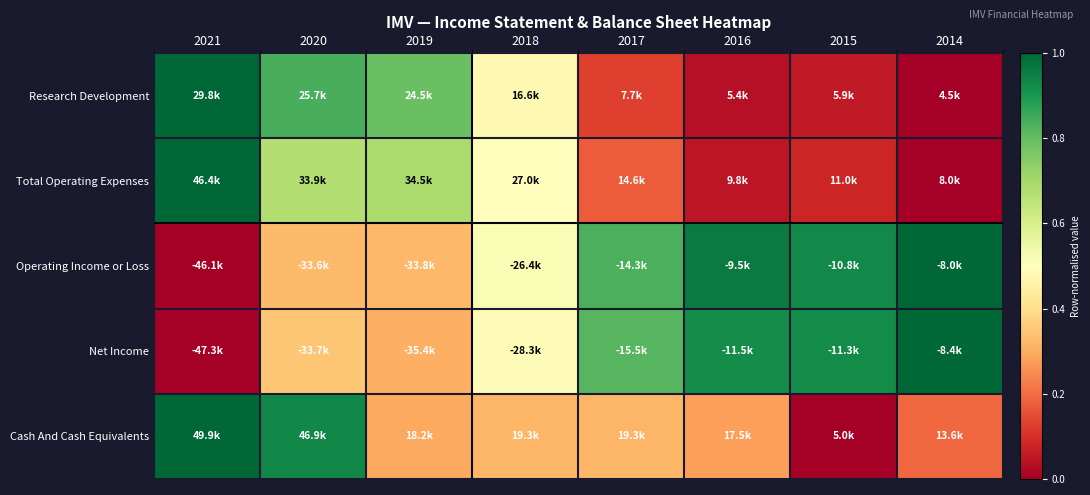

Reading left to right, transcribe all the data shown in this chart.

Research Development: 2021=1.0	2020=0.8	2019=0.8	2018=0.5	2017=0.1	2016=0.0	2015=0.1	2014=0.0
Total Operating Expenses: 2021=1.0	2020=0.7	2019=0.7	2018=0.5	2017=0.2	2016=0.0	2015=0.1	2014=0.0
Operating Income or Loss: 2021=0.0	2020=0.3	2019=0.3	2018=0.5	2017=0.8	2016=1.0	2015=0.9	2014=1.0
Net Income: 2021=0.0	2020=0.3	2019=0.3	2018=0.5	2017=0.8	2016=0.9	2015=0.9	2014=1.0
Cash And Cash Equivalents: 2021=1.0	2020=0.9	2019=0.3	2018=0.3	2017=0.3	2016=0.3	2015=0.0	2014=0.2